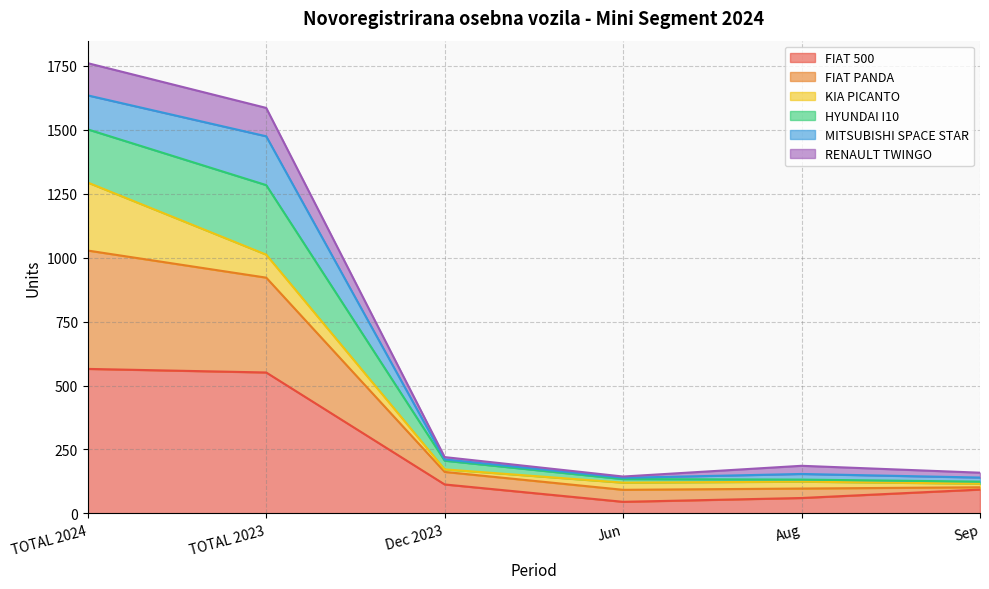

True or false: FIAT 500 and RENAULT TWINGO intersect in this chart.

False